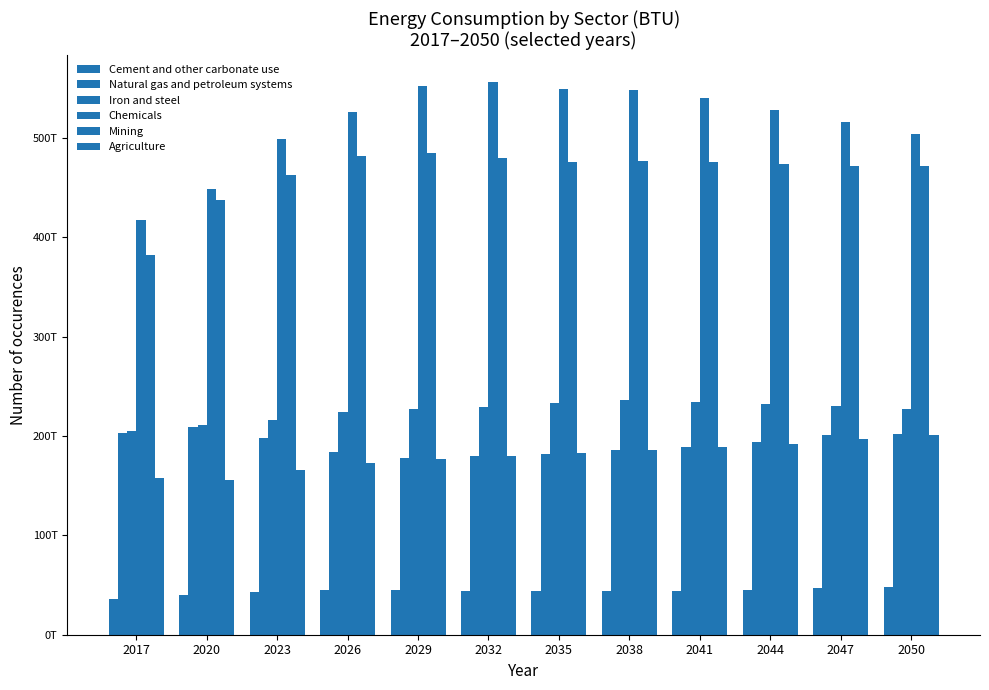

What is the difference between the maximum and minimum values in the Chemicals series?

139057250999999